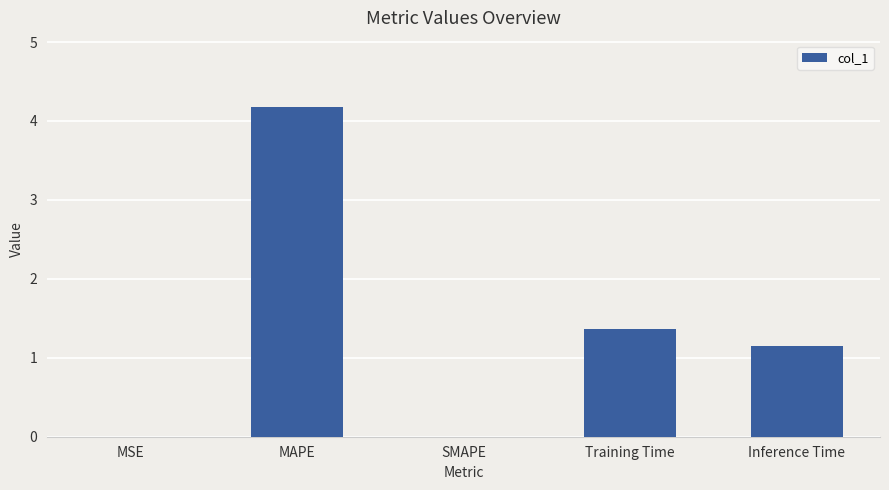

Where is the data nearest to the value 2?

Training Time